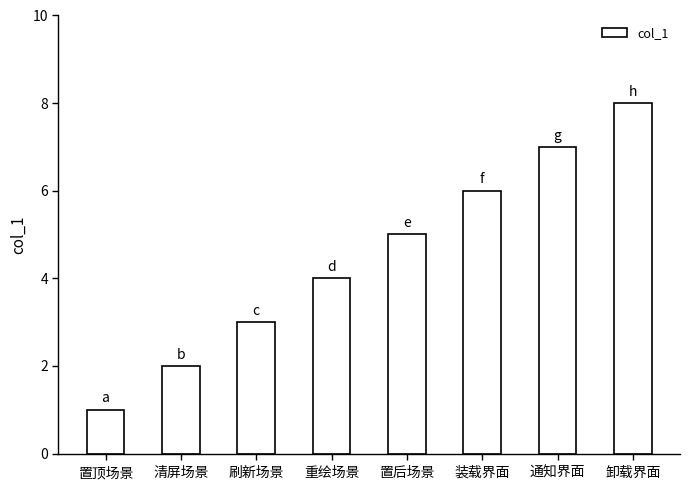

Reading left to right, what are all the values shown in this chart?

置顶场景=1	清屏场景=2	刷新场景=3	重绘场景=4	置后场景=5	装载界面=6	通知界面=7	卸载界面=8